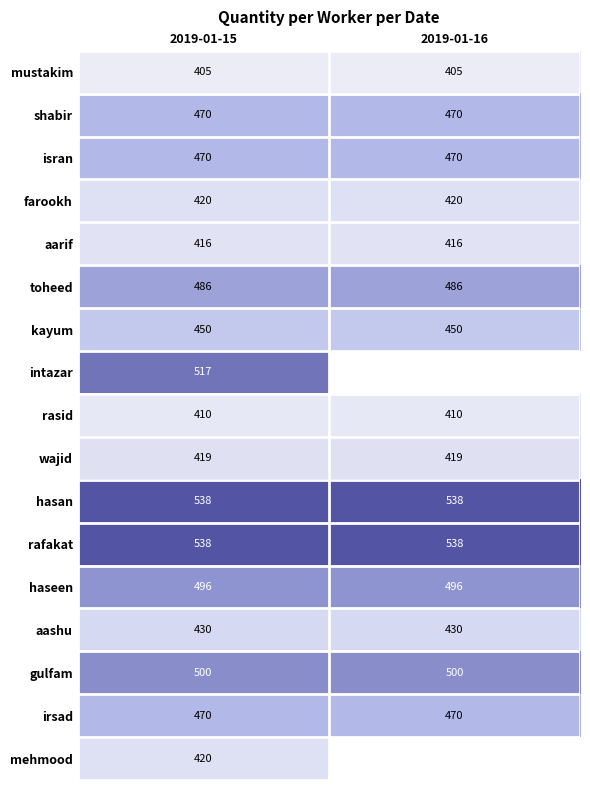

What is the total value across all series at 2019-01-15?

7855